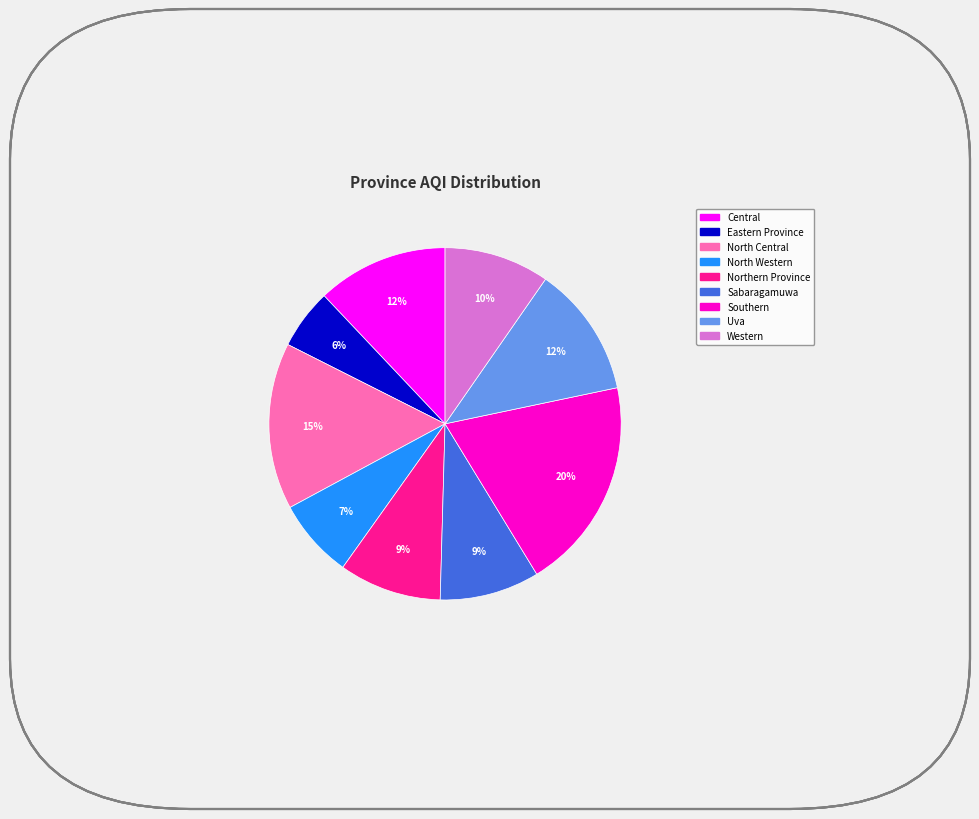

True or false: Sabaragamuwa accounts for 9% of the total.

True